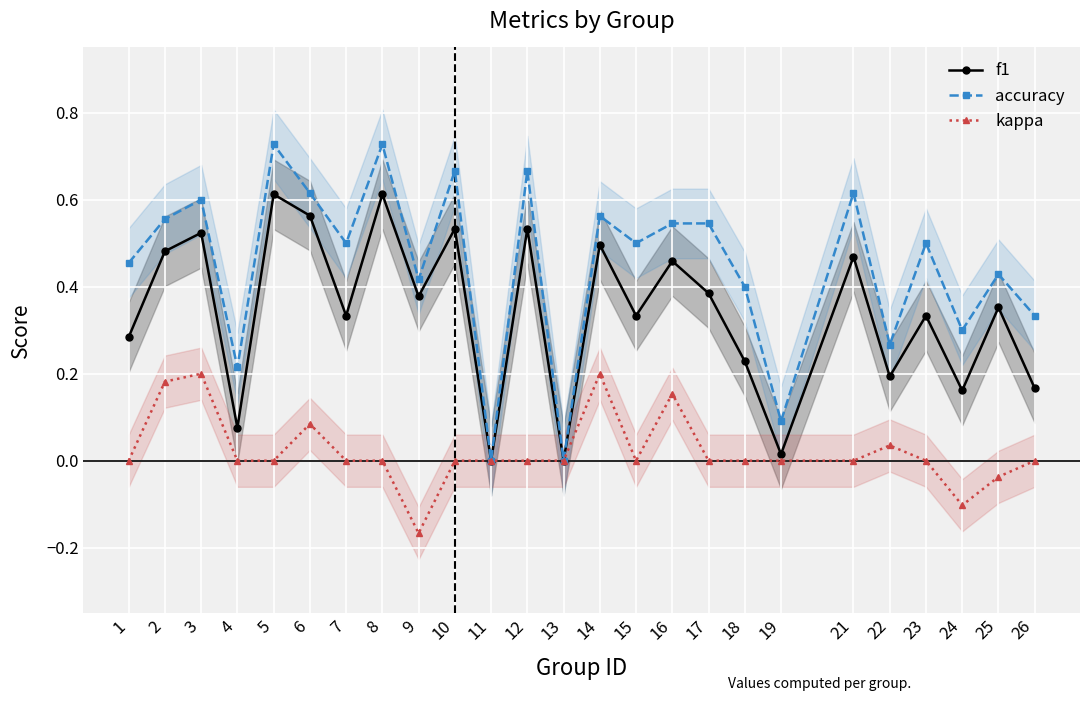

True or false: kappa and accuracy intersect in this chart.

False